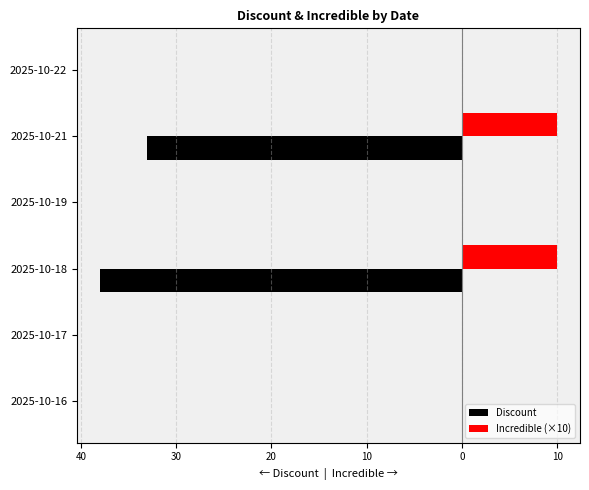

What are all the series names shown in the legend?

Discount, Incredible (×10)